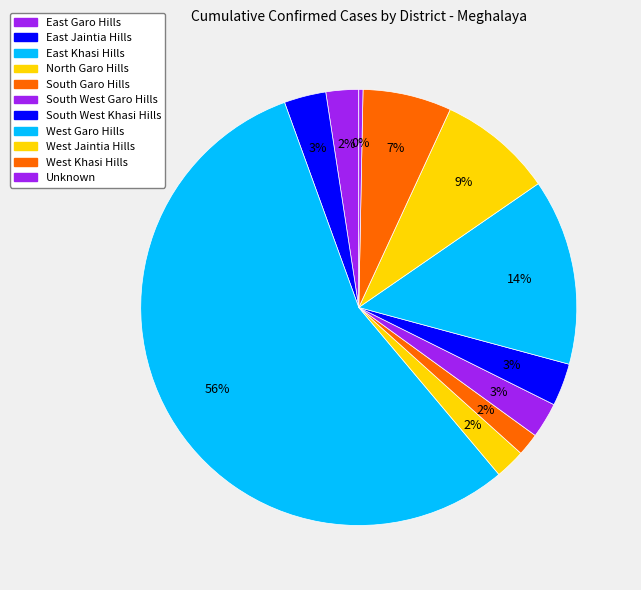

Count the number of slices in the pie.

11